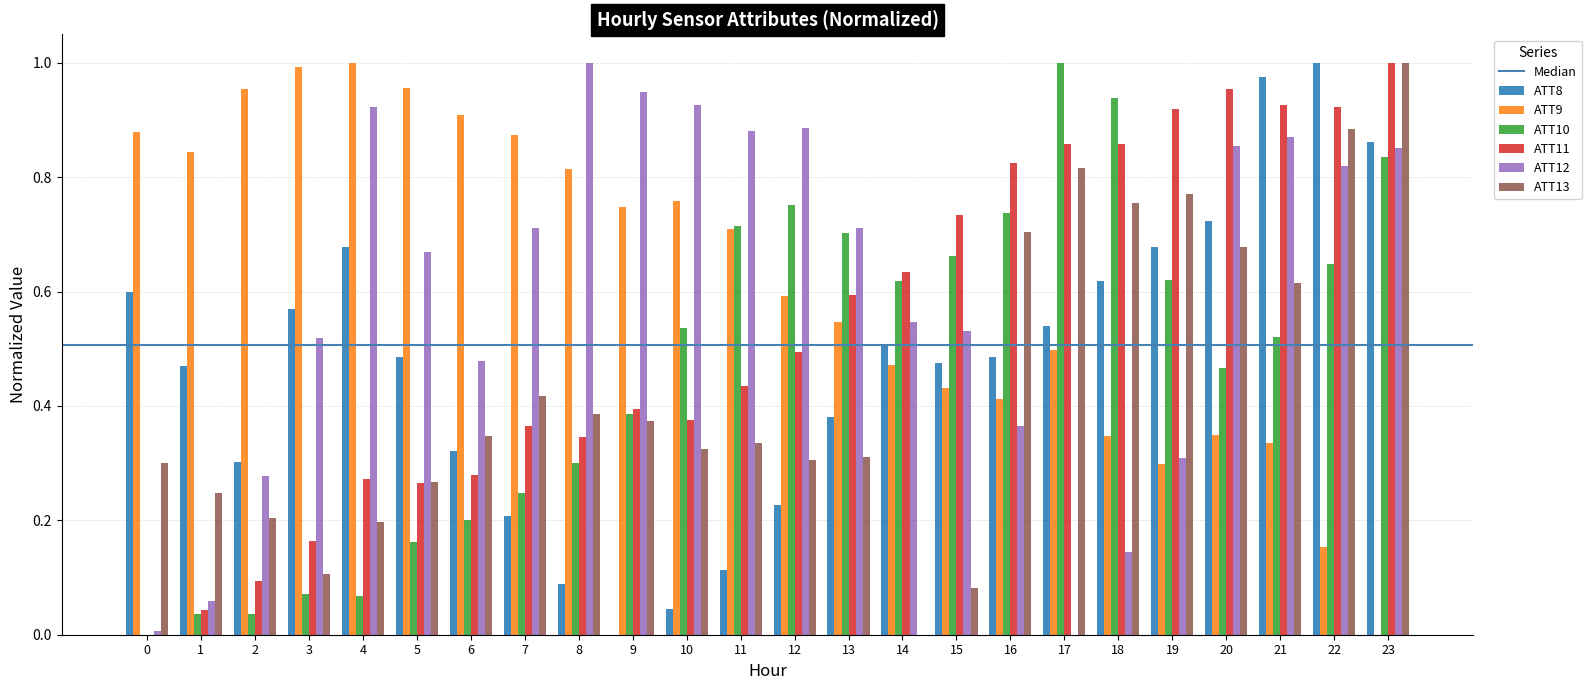

Are the bars grouped side by side (vs. stacked)?

Yes